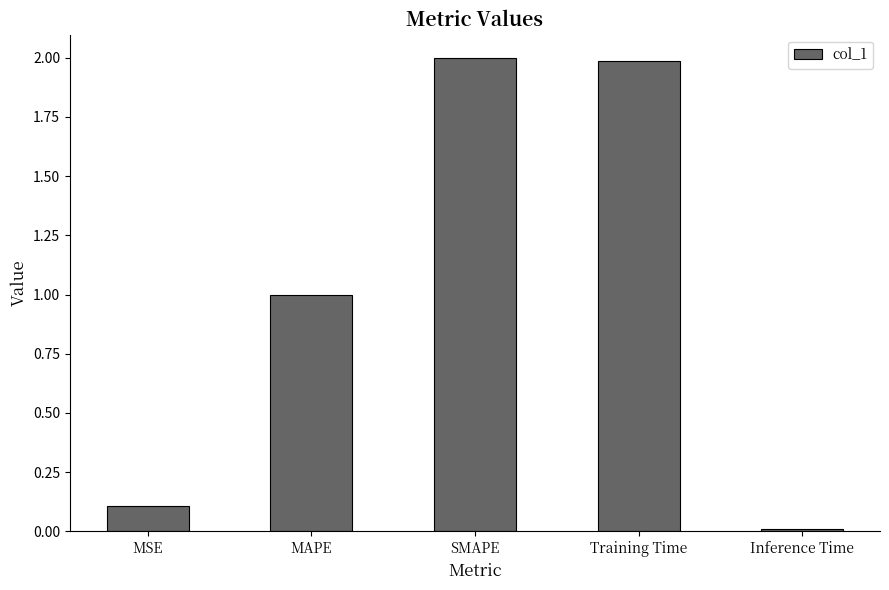

What is the difference between the maximum and minimum values?

2.0